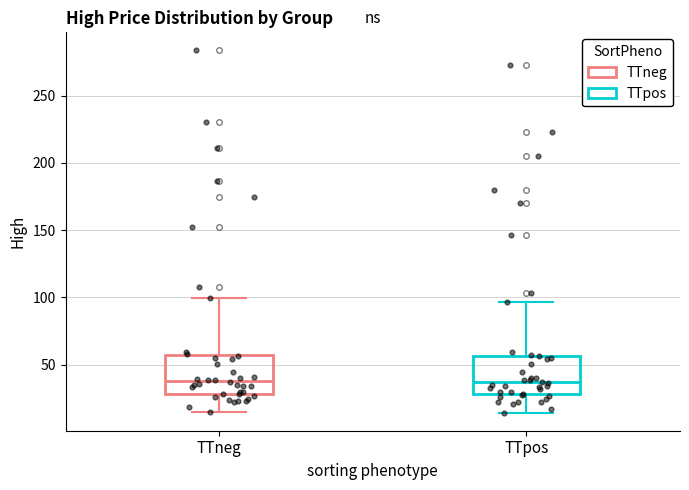

Where does the median line of the box for TTneg sit on the y-axis? The values are not printed on the chart, so give them approximately, as read against the axis.

40